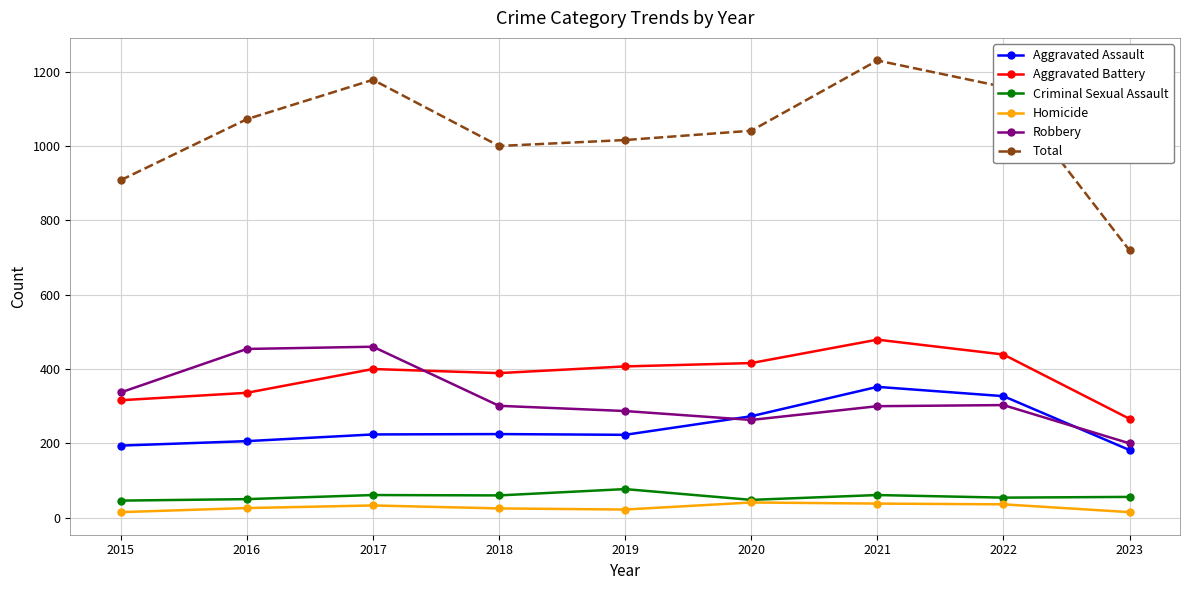

How many interior local valleys does the Robbery series have?

1